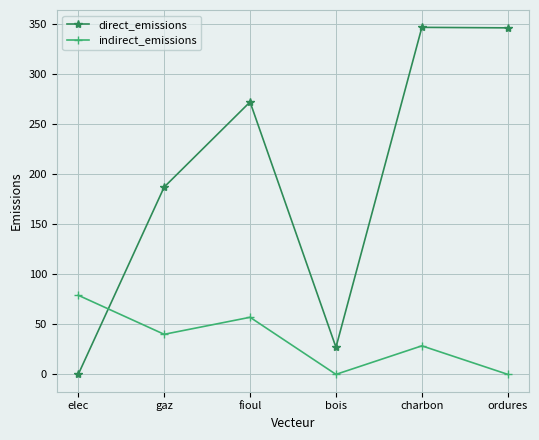

Where is the first local maximum for indirect_emissions?

fioul